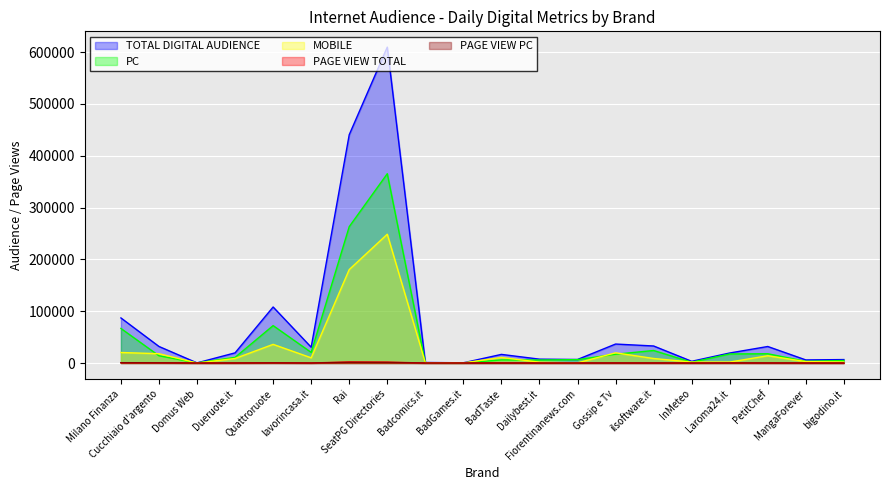

The TOTAL DIGITAL AUDIENCE series shows 440606 at Rai. True or false?

True